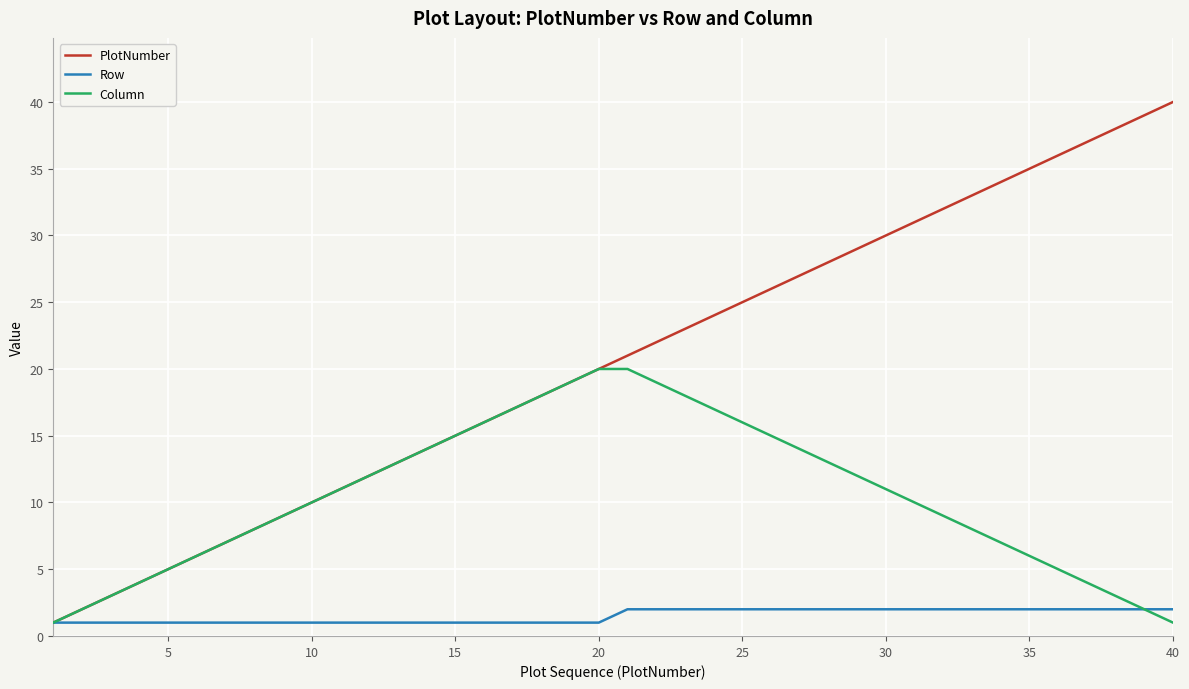

List the series in order of their peak value, lowest first.

Row, Column, PlotNumber